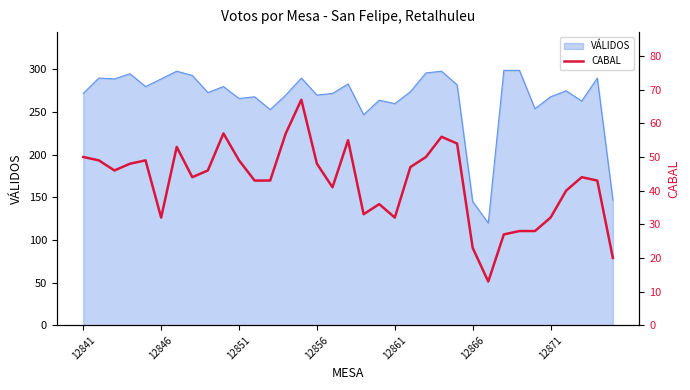

At which category does the chart reach its peak across all series?

14